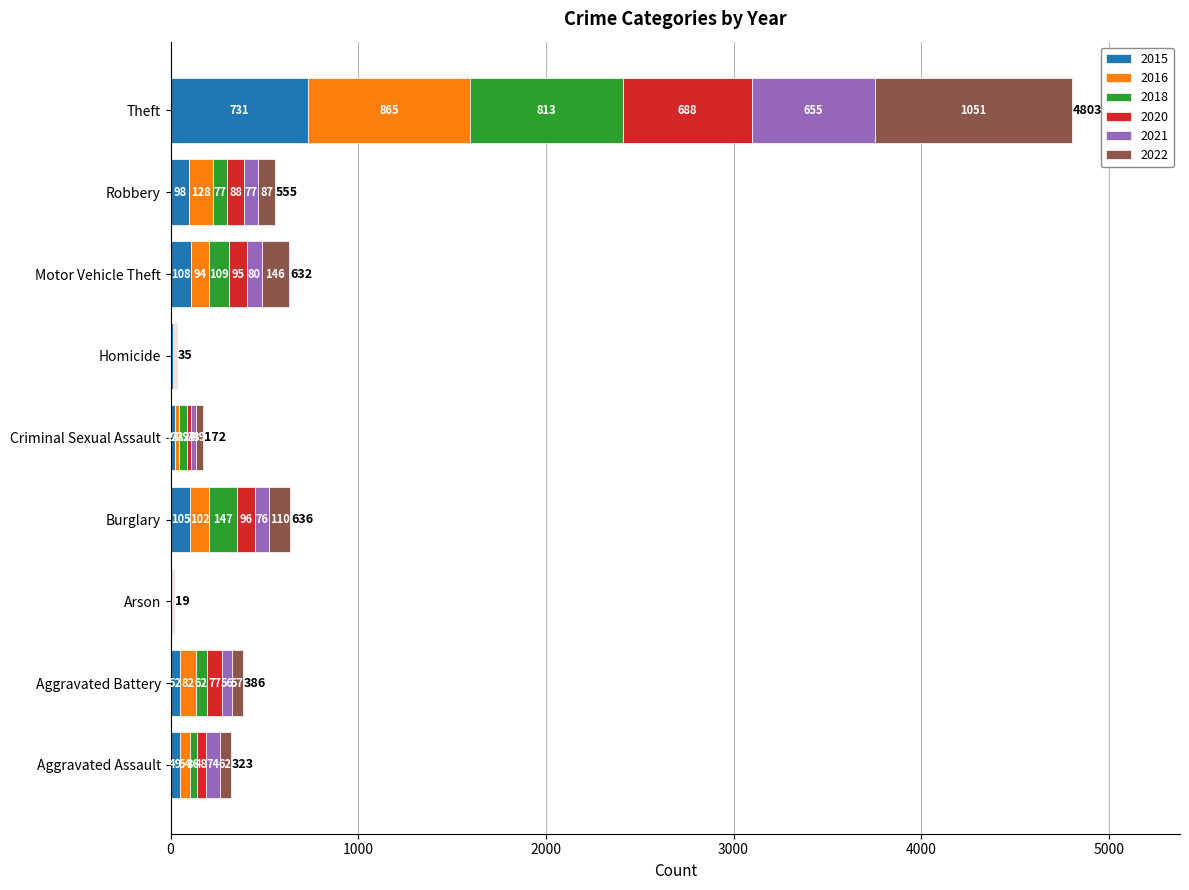

What is the maximum value for 2015?

731